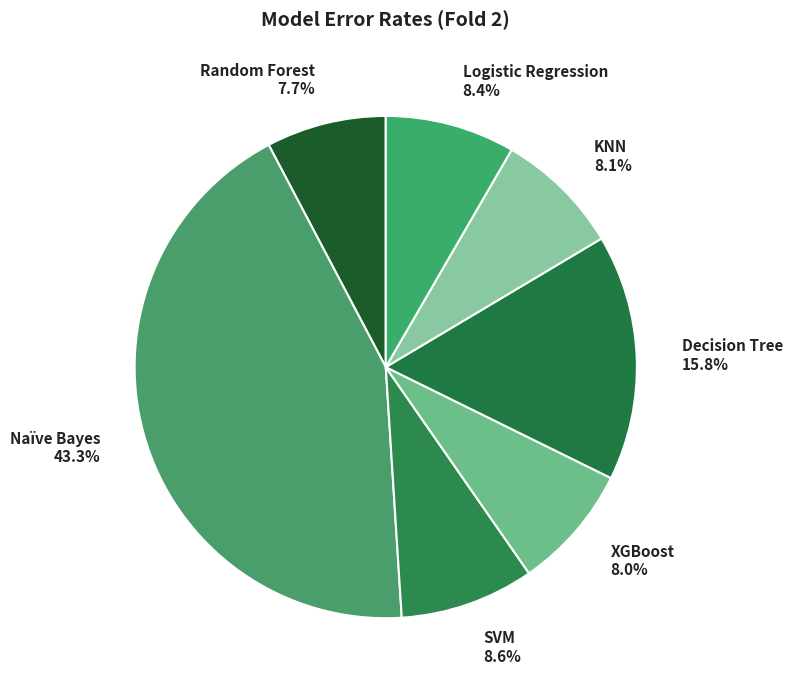

Count the number of slices in the pie.

7